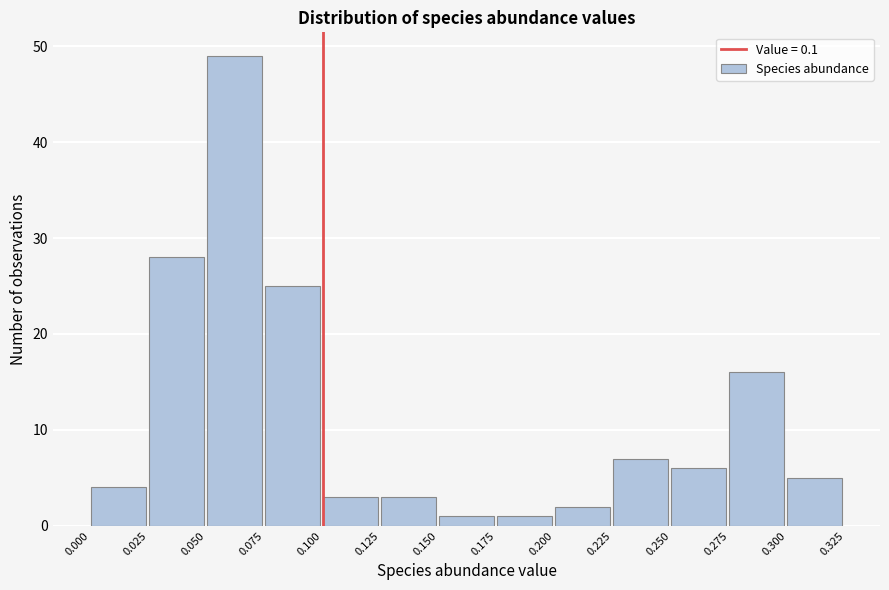

Reading left to right, list every bar in this chart as the range it spans on the x-axis followed by its height. The values are not printed on the chart, so give them approximately, as read against the axis.

0.000 to 0.025: 4
0.025 to 0.050: 28
0.050 to 0.075: 49
0.075 to 0.100: 25
0.100 to 0.125: 3
0.125 to 0.150: 3
0.150 to 0.175: 1
0.175 to 0.200: 1
0.200 to 0.225: 2
0.225 to 0.250: 7
0.250 to 0.275: 6
0.275 to 0.300: 16
0.300 to 0.325: 5